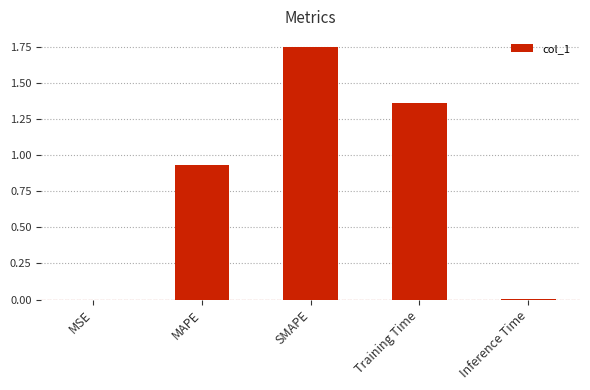

Which label corresponds to the largest value in the chart?

SMAPE